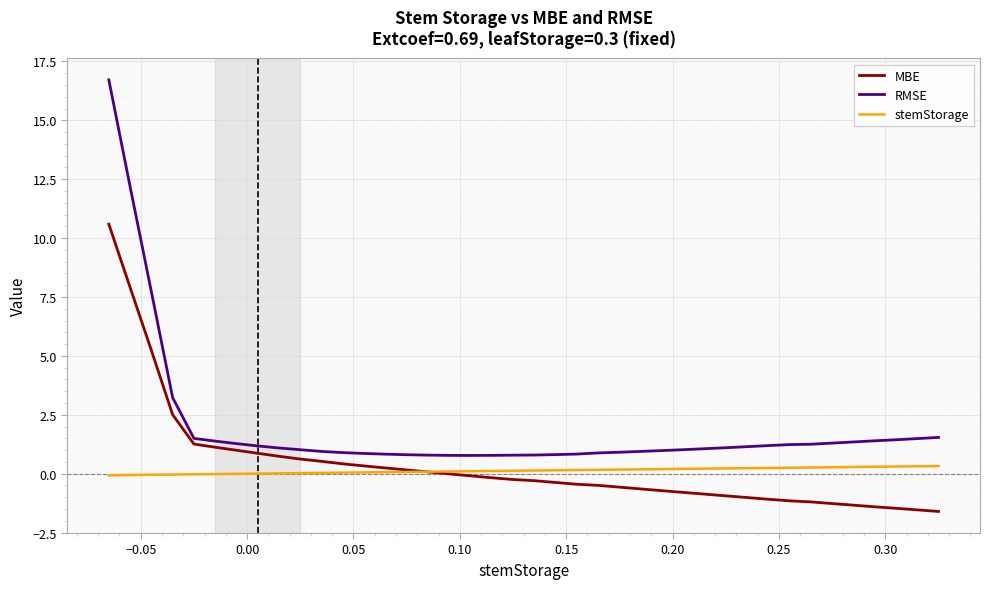

List the series in order of their peak value, lowest first.

stemStorage, MBE, RMSE